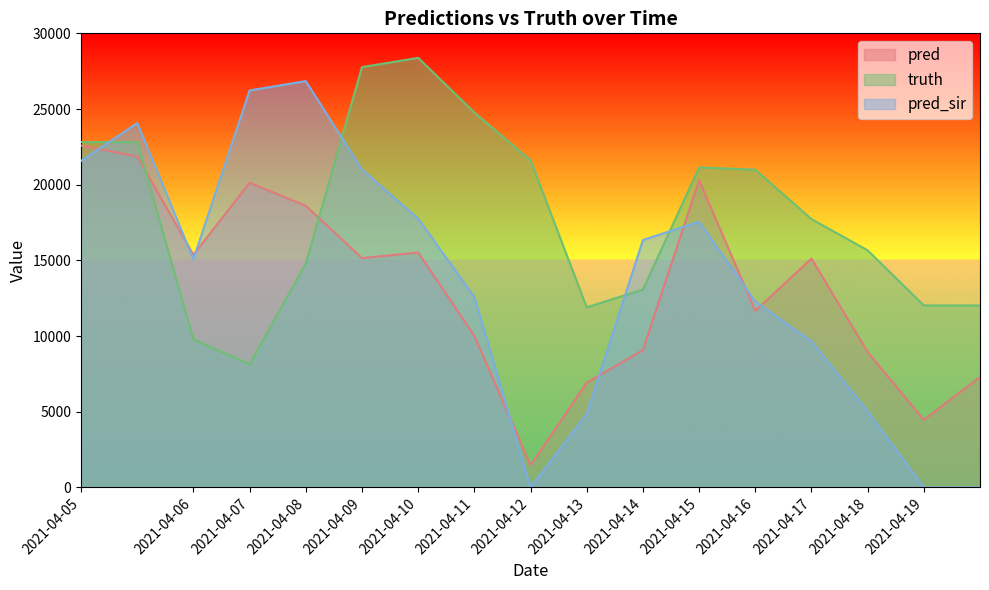

What is the difference between the second highest and second lowest values in the pred_sir series?

26227.0